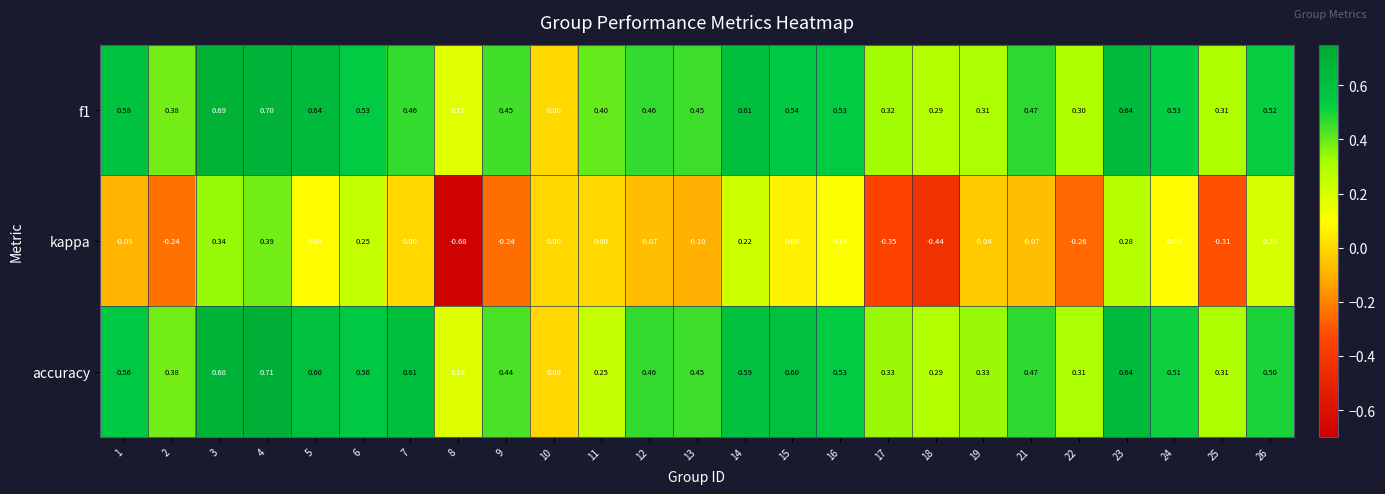

Between 3 and 22, which series saw the biggest shift?

kappa